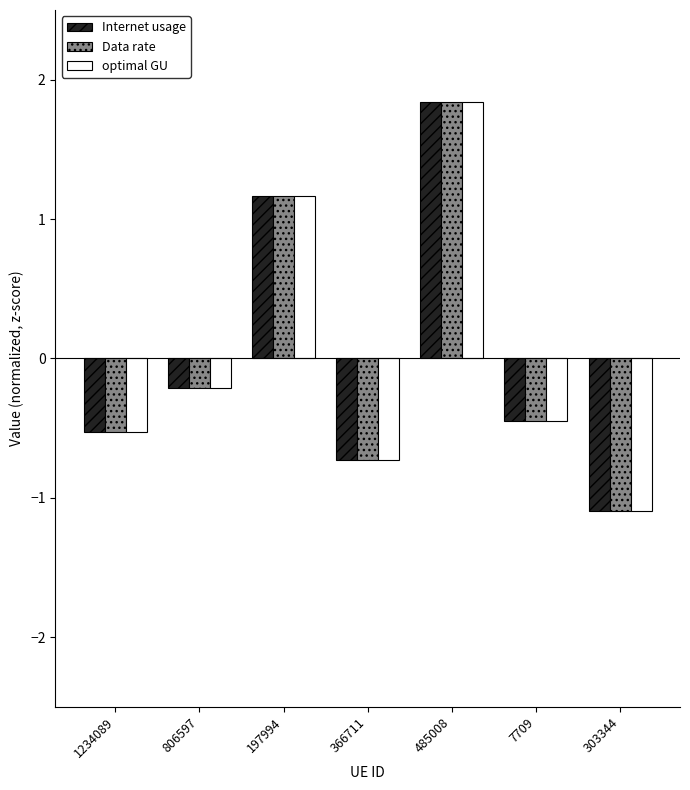

How many data points in Data rate are less than 0?

5